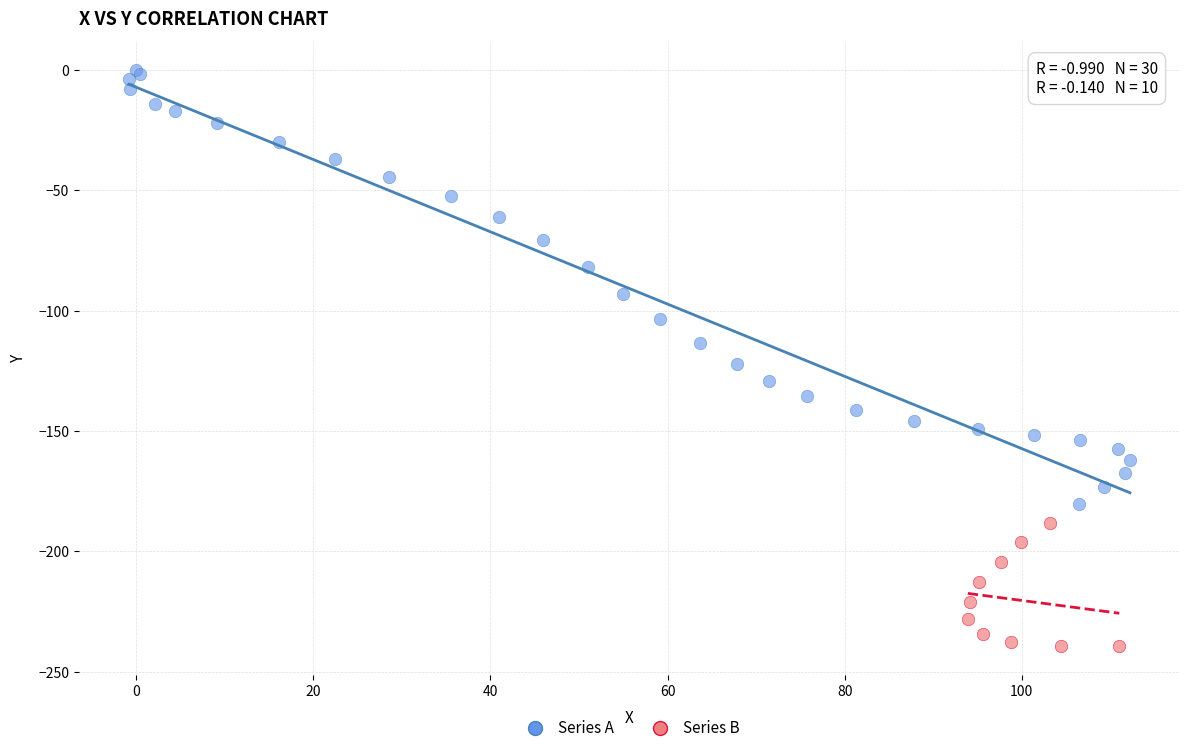

What are all the series names shown in the legend?

Series A, Series B